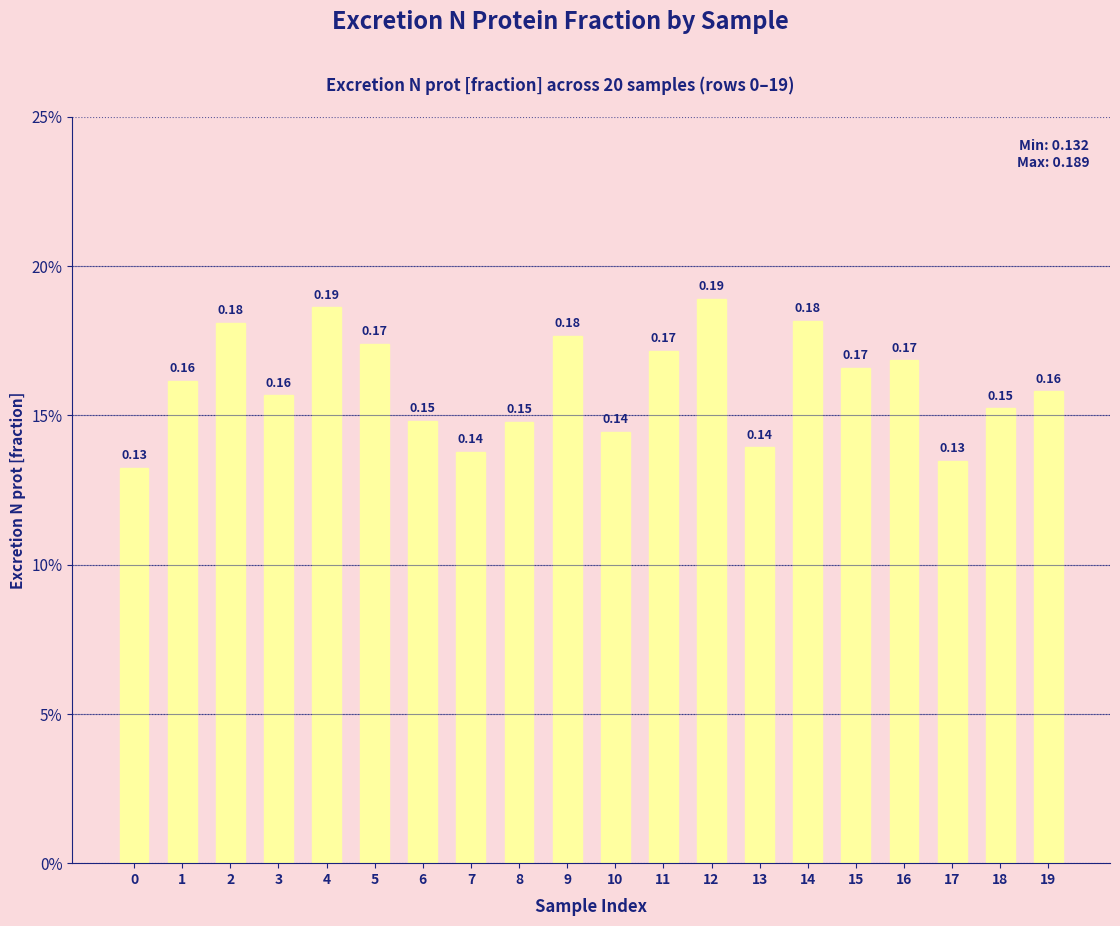

Between 2 and 0, which is larger?

2